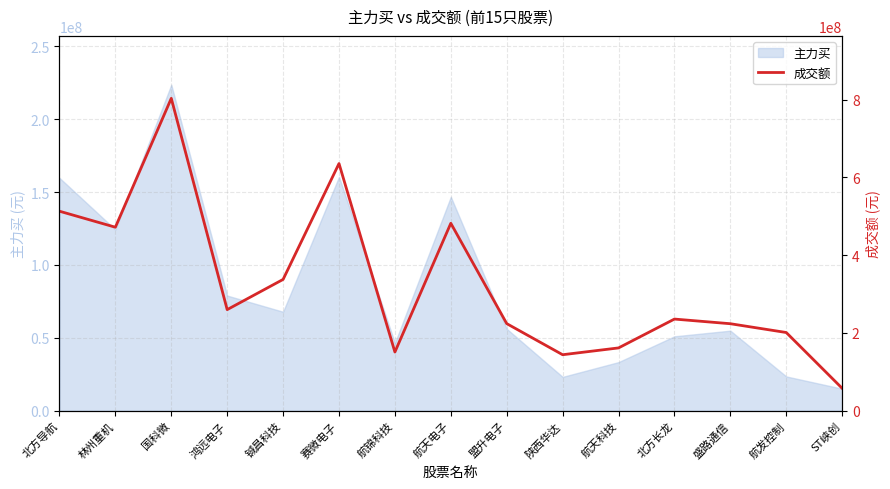

How many interior local peaks (higher than both neighbors) does the data have?

4